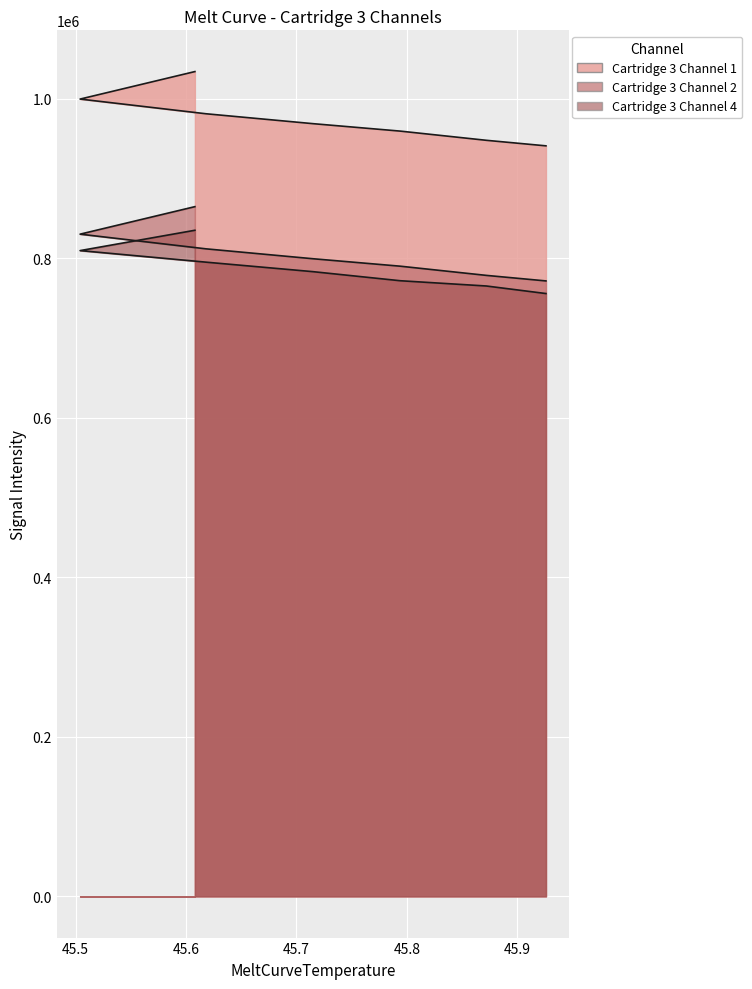

What is the sum of the Cartridge 3 Channel 1 values at 45.7 and 45.6?

1950344